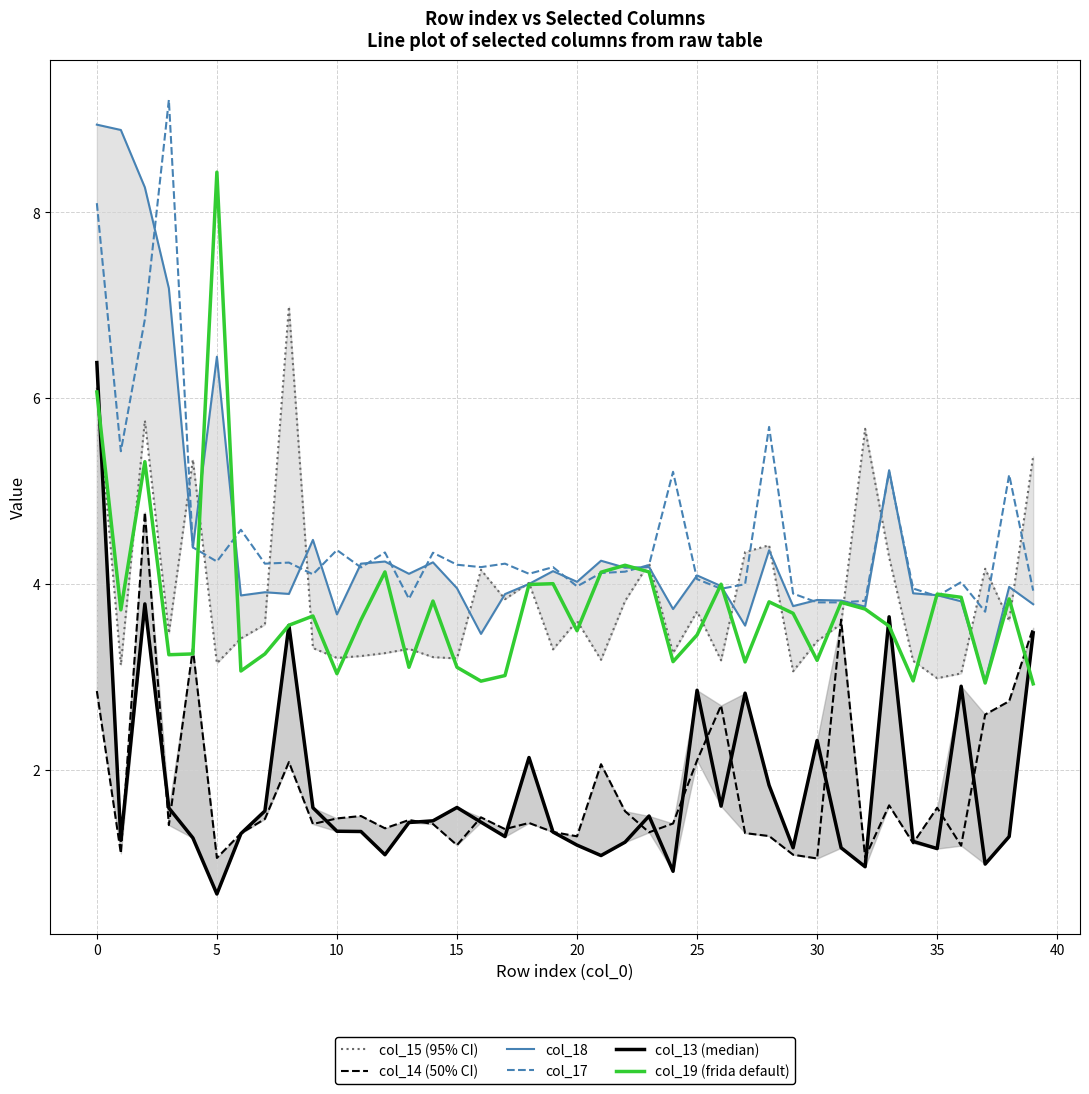

Where does the col_17 series first go above 4?

0